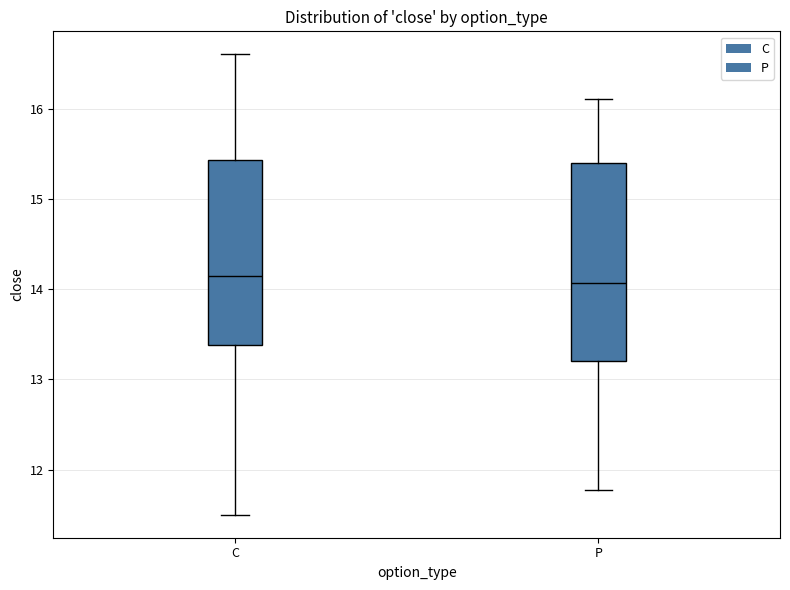

Reading left to right, transcribe this box plot: for each box, give where its median line is, the range the box spans, and where its two whiskers end, as read against the y-axis. The values are not printed on the chart, so give them approximately, as read against the axis.

C: median 14.2, box 13.4 to 15.4, whiskers 11.5 to 16.6
P: median 14.1, box 13.2 to 15.4, whiskers 11.8 to 16.1